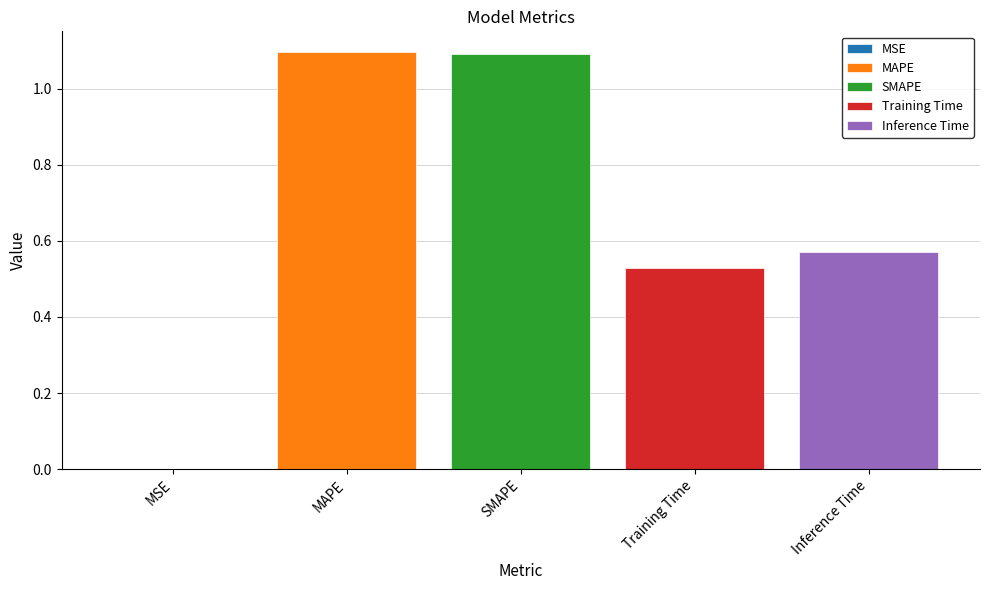

The SMAPE series shows 0.6 at SMAPE. True or false?

False